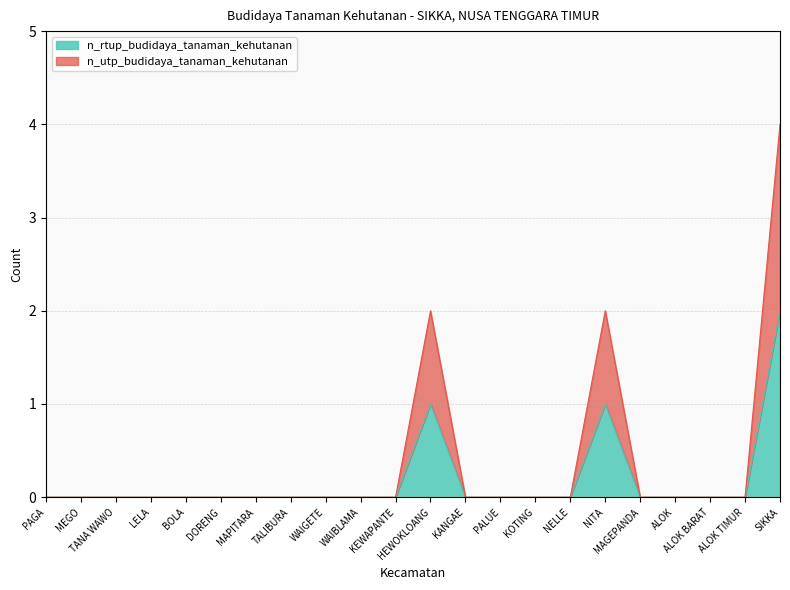

At WAIGETE, list the series in order from smallest to largest.

n_rtup_budidaya_tanaman_kehutanan, n_utp_budidaya_tanaman_kehutanan